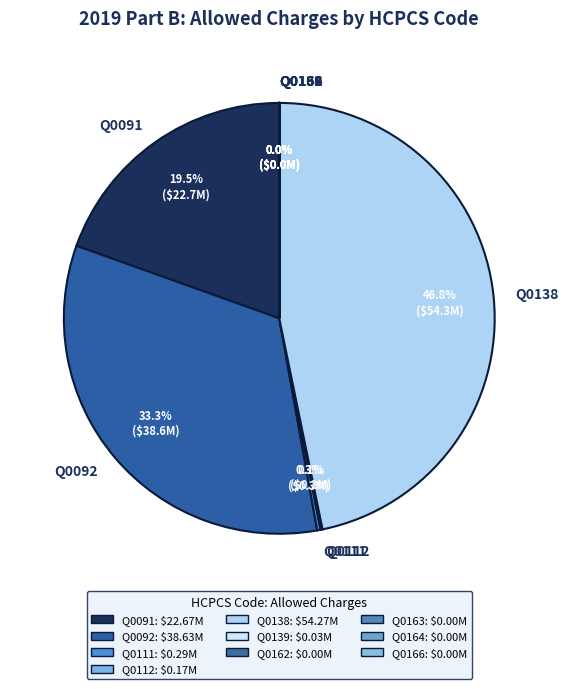

What is the largest slice in the pie chart?

Q0138